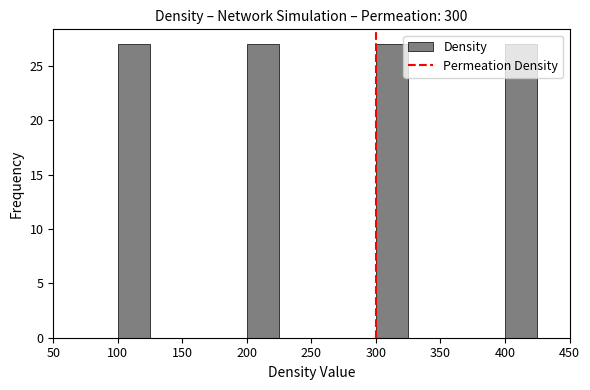

Reading left to right, list every bar in this chart as the range it spans on the x-axis followed by its height. The values are not printed on the chart, so give them approximately, as read against the axis.

50 to 75: 0
75 to 100: 0
100 to 125: 27
125 to 150: 0
150 to 175: 0
175 to 200: 0
200 to 225: 27
225 to 250: 0
250 to 275: 0
275 to 300: 0
300 to 325: 27
325 to 350: 0
350 to 375: 0
375 to 400: 0
400 to 425: 27
425 to 450: 0